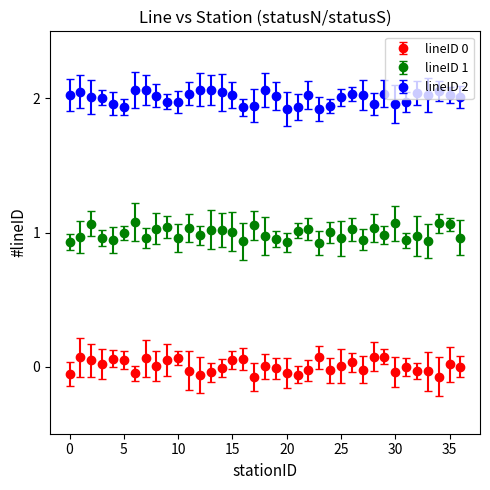

True or false: lineID 0 and lineID 2 cross at least once.

False